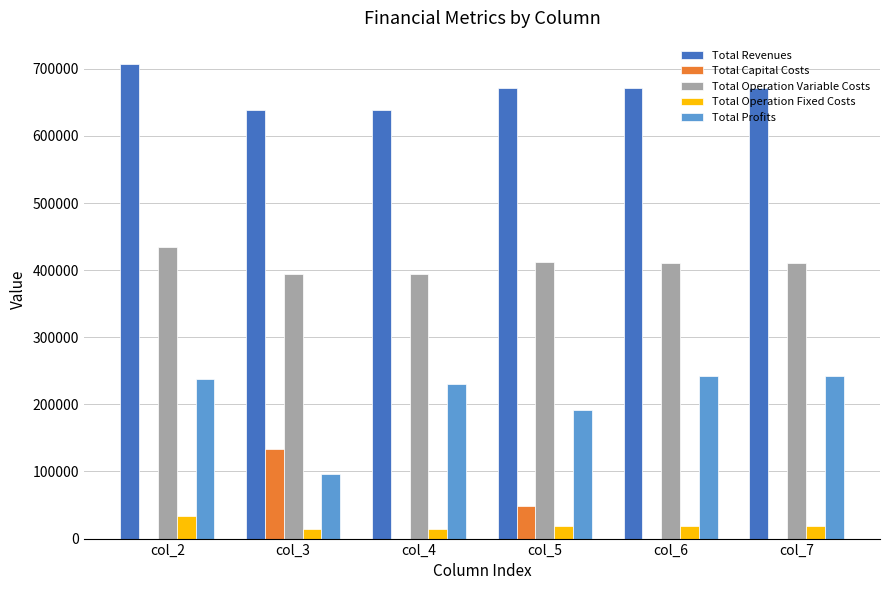

Are the bars grouped side by side (vs. stacked)?

Yes